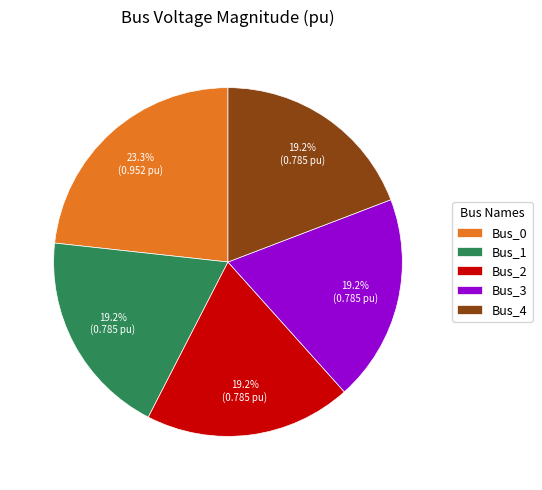

Is there any slice that represents more than half of the pie?

No